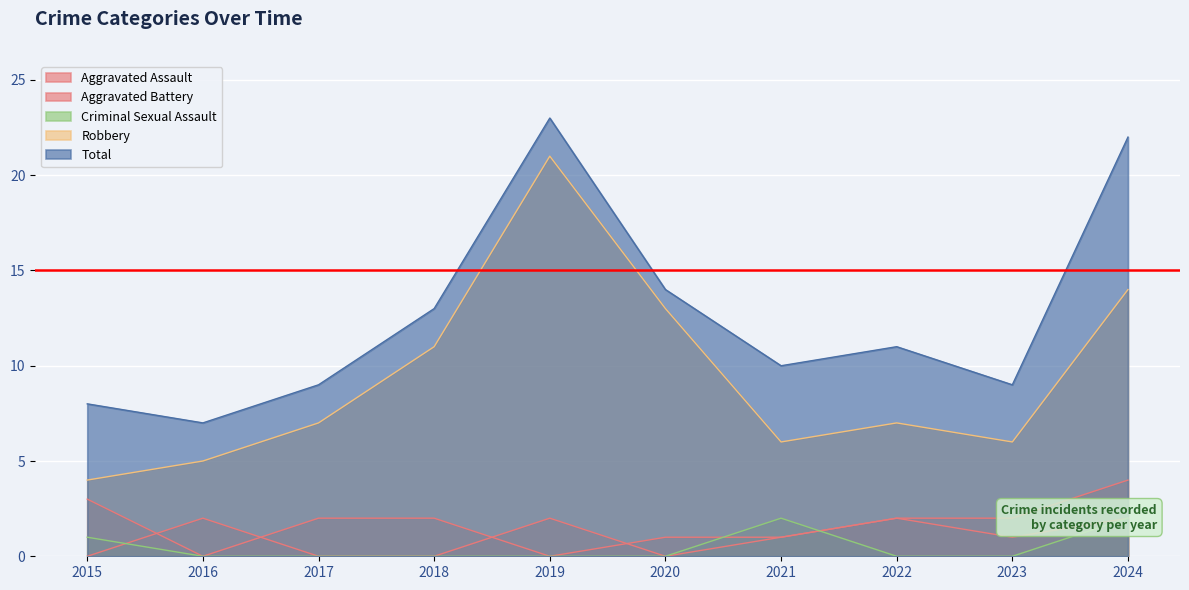

True or false: Robbery has more than 0 interior local peaks.

True